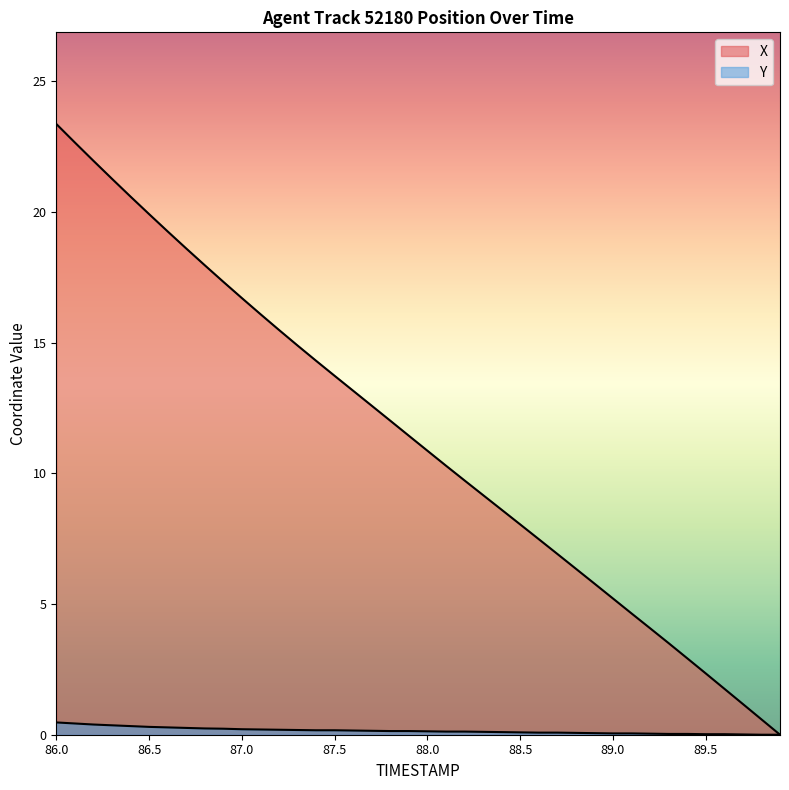

Does the chart have visible grid lines?

No